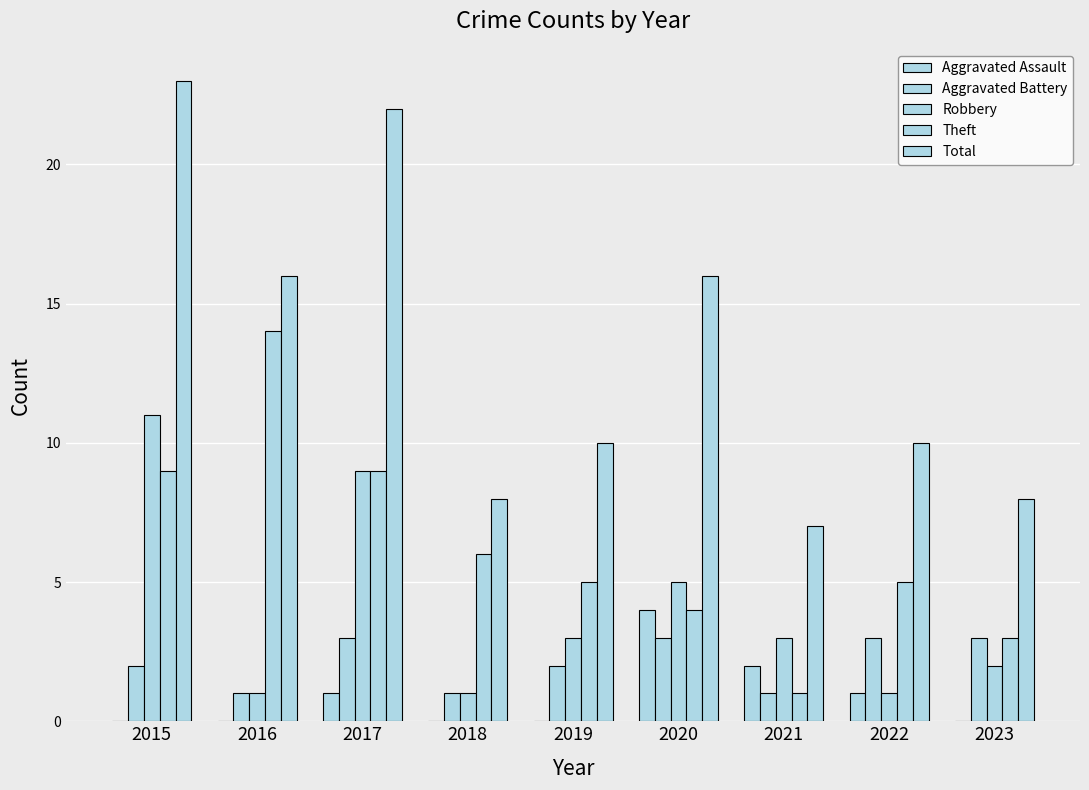

Does the chart contain stacked bars?

No